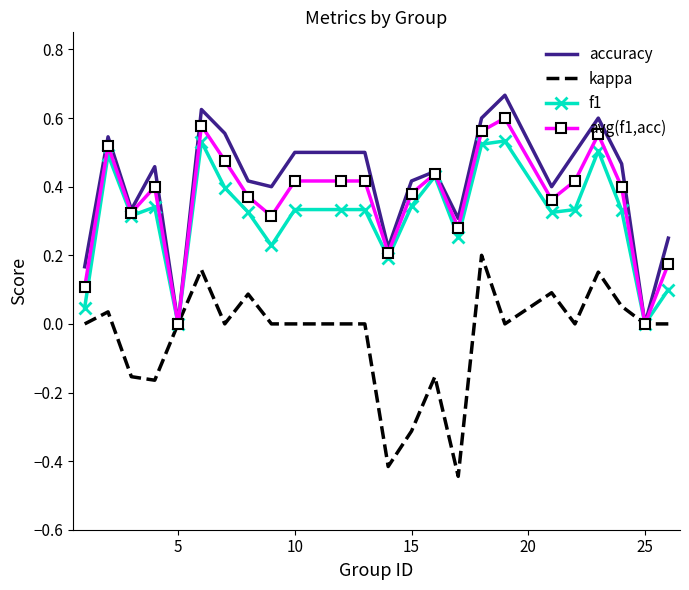

List the series in order of their peak value, highest first.

accuracy, avg(f1,acc), f1, kappa